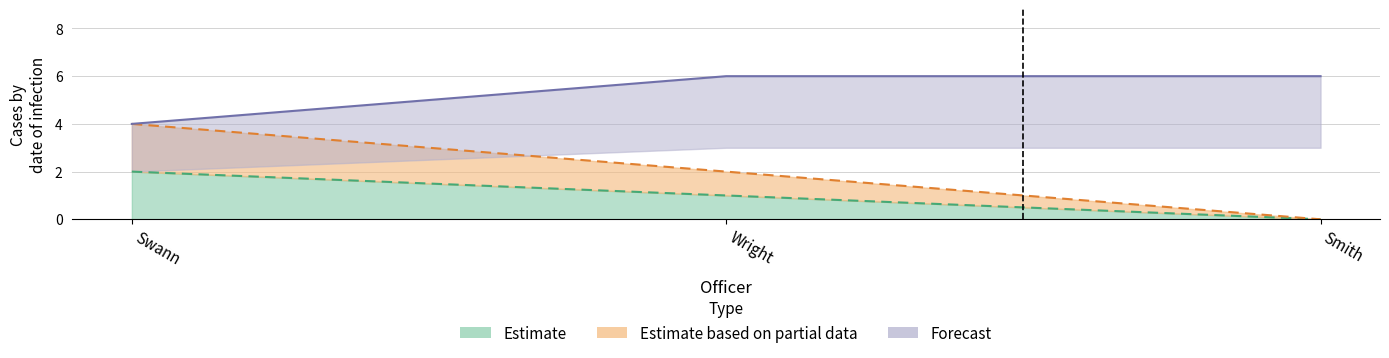

Rank the categories by Parom_Due_Next_30 value from highest to lowest.

Swann, Wright, Smith